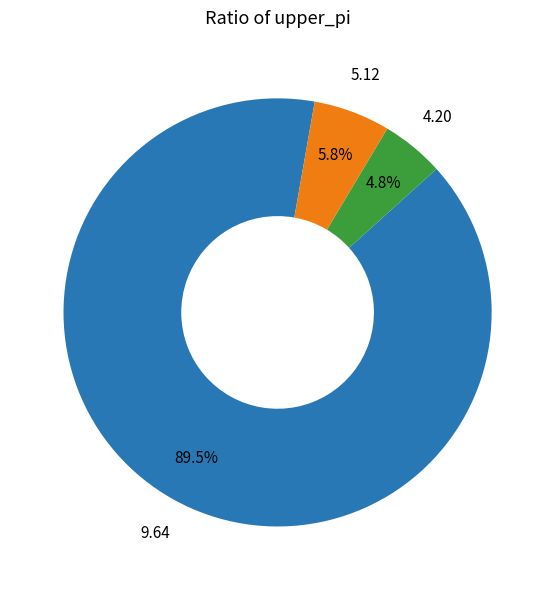

Is there any slice that represents more than half of the pie?

Yes